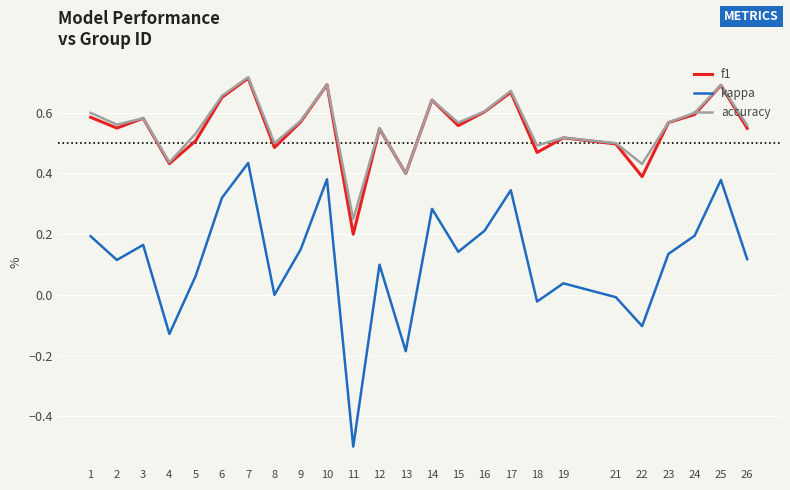

Which category has the lowest value across all series?

11